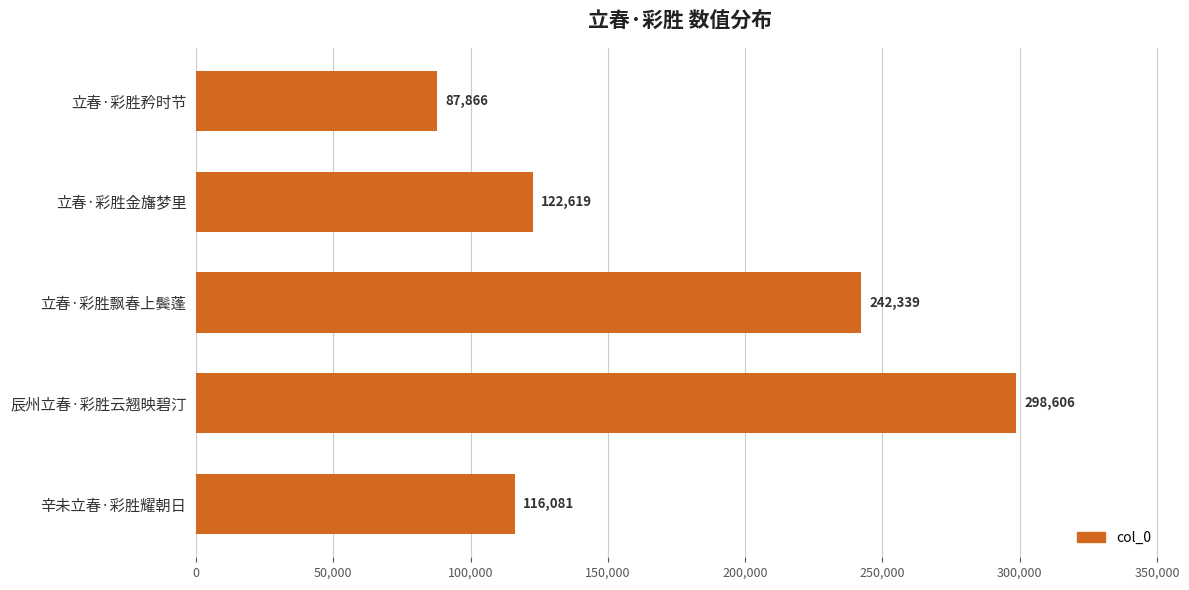

What is the value of the 1st bar from the top?

87866